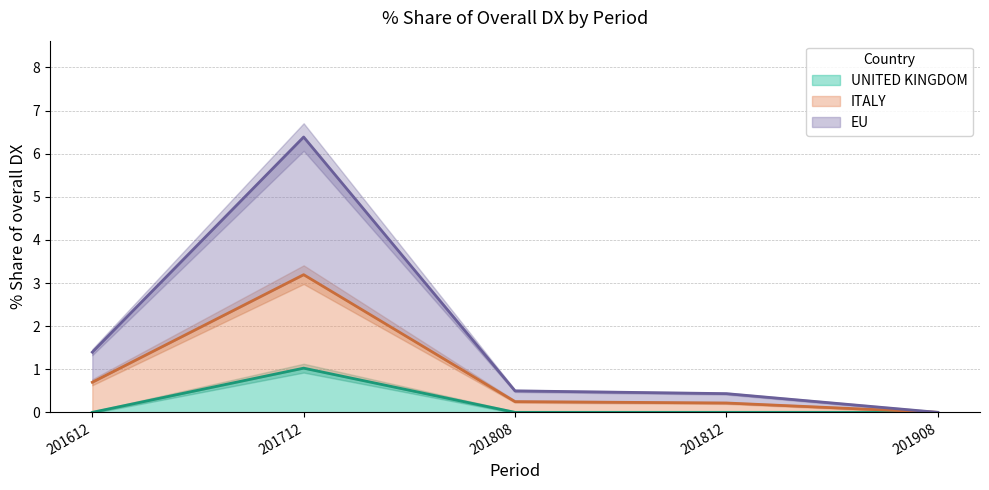

Is it true that UNITED KINGDOM equals 0.4 at 201908?

False